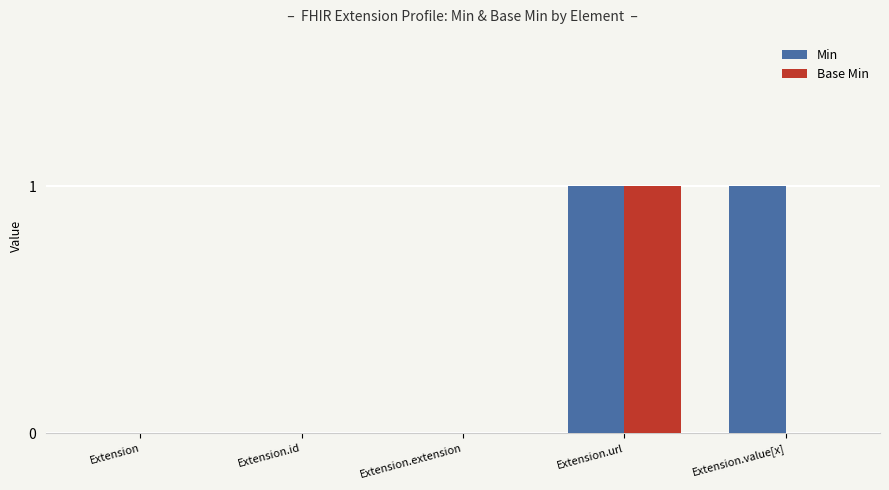

The Base Min series shows 1 at Extension.url. True or false?

True